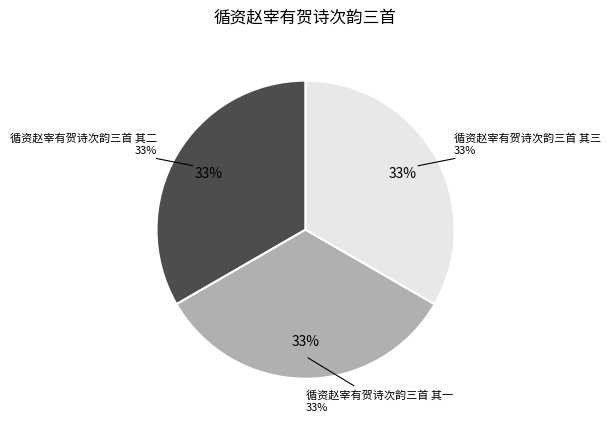

Rank the categories by value from highest to lowest.

循资赵宰有贺诗次韵三首 其一, 循资赵宰有贺诗次韵三首 其二, 循资赵宰有贺诗次韵三首 其三